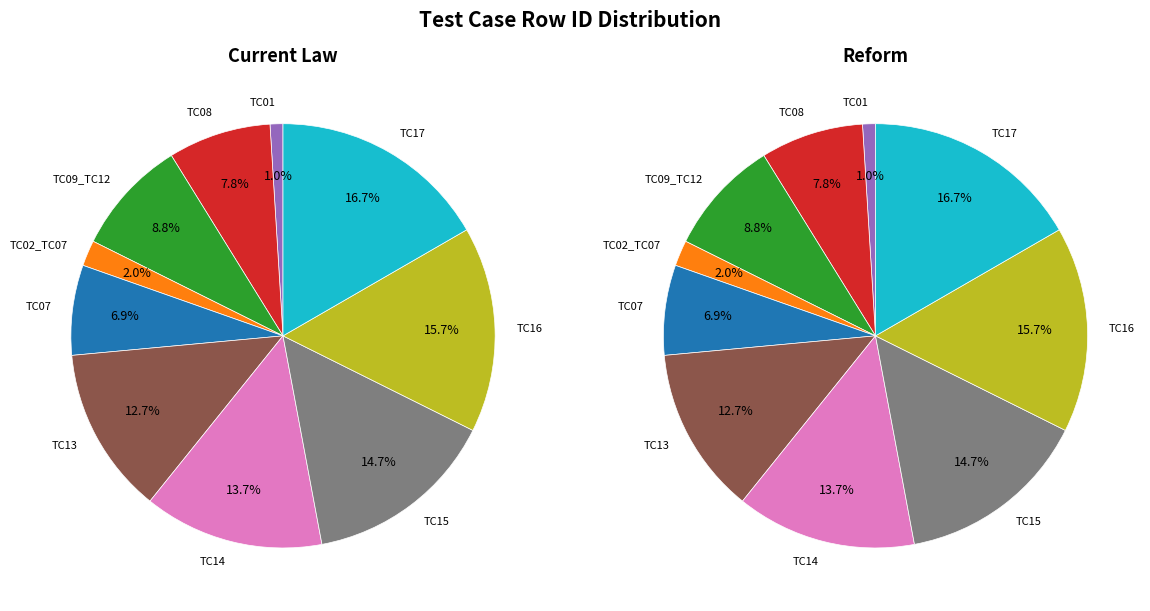

To the nearest percent, what is the difference between the API_FetchPendingIMT_TC01 and API_FetchPendingIMT_TC14 slice percentages?

13%